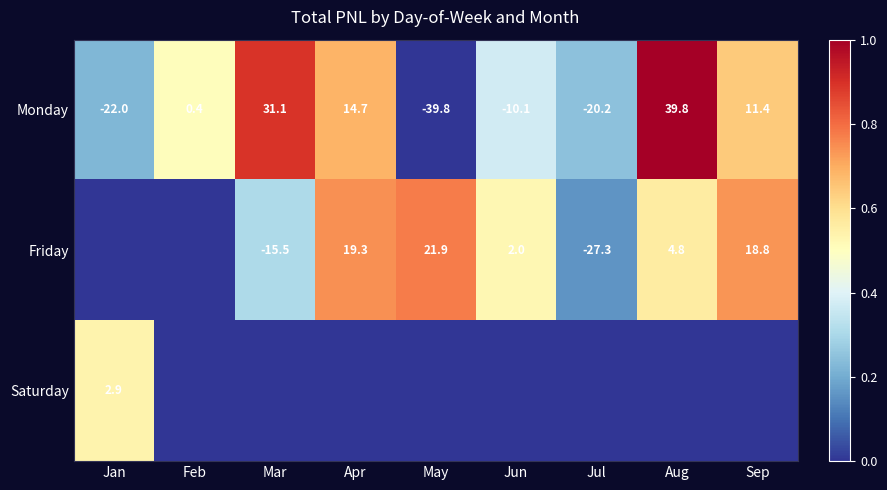

Which category has the lowest value in the Monday series?

May